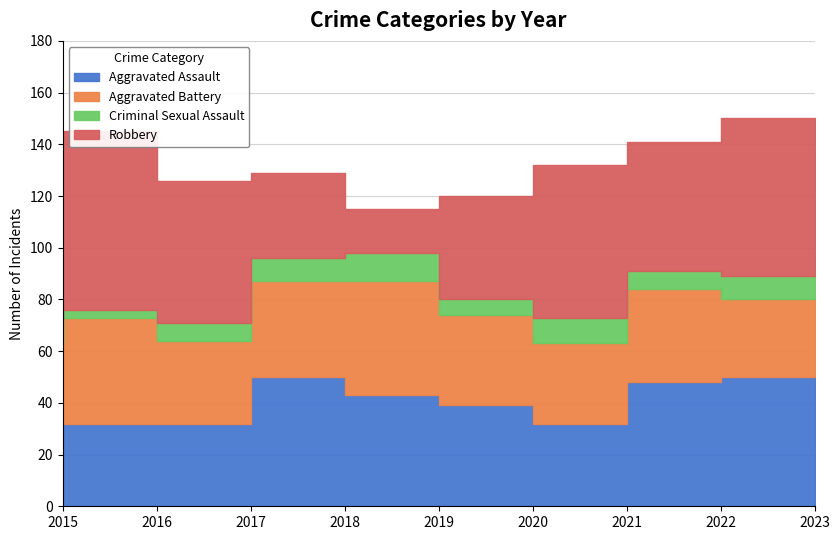

The Criminal Sexual Assault series shows 3 at 2020. True or false?

False